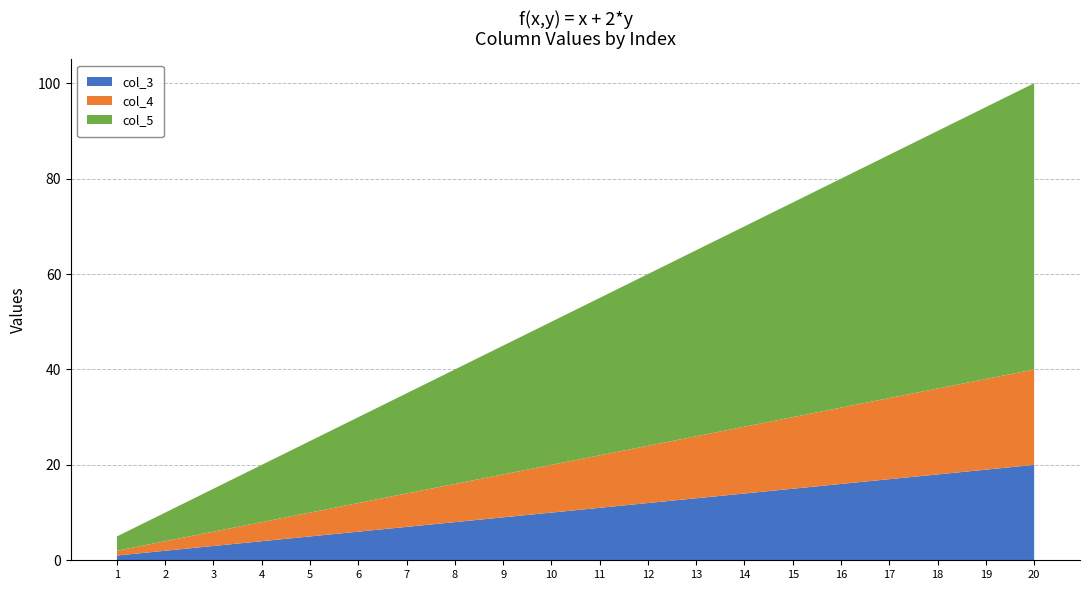

Reading right to left, extract all data points from this chart.

col_3: 20	19	18	17	16	15	14	13	12	11	10	9	8	7	6	5	4	3	2	1
col_4: 20	19	18	17	16	15	14	13	12	11	10	9	8	7	6	5	4	3	2	1
col_5: 60	57	54	51	48	45	42	39	36	33	30	27	24	21	18	15	12	9	6	3